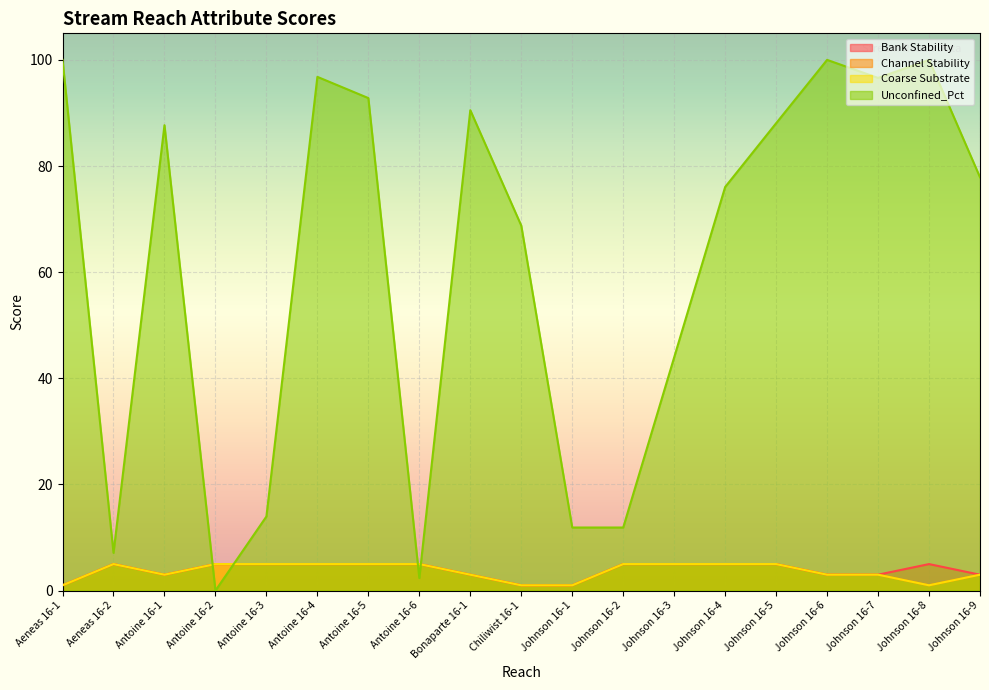

How many interior local peaks does the Unconfined_Pct series have?

5